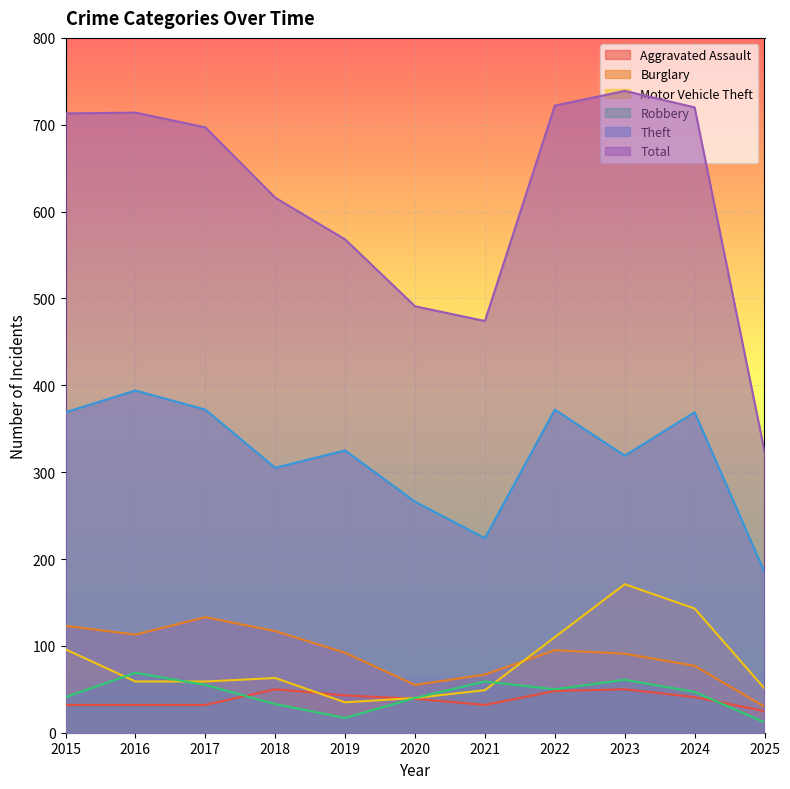

The value of Robbery at 2015 is 41. True or false?

True